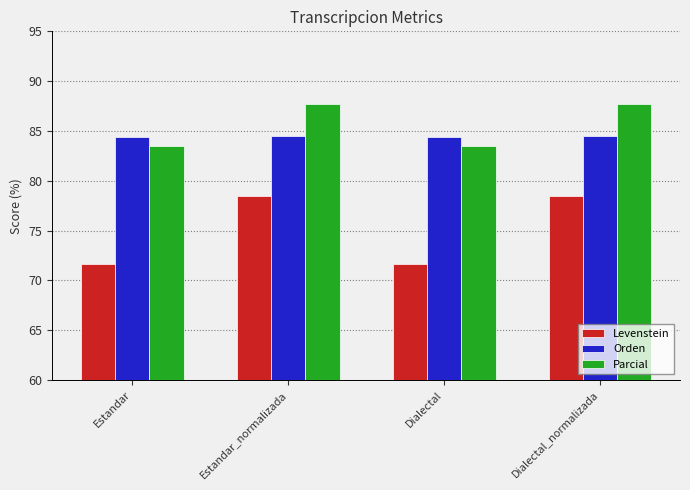

Is it true that Levenstein equals 71.7 at Estandar?

True